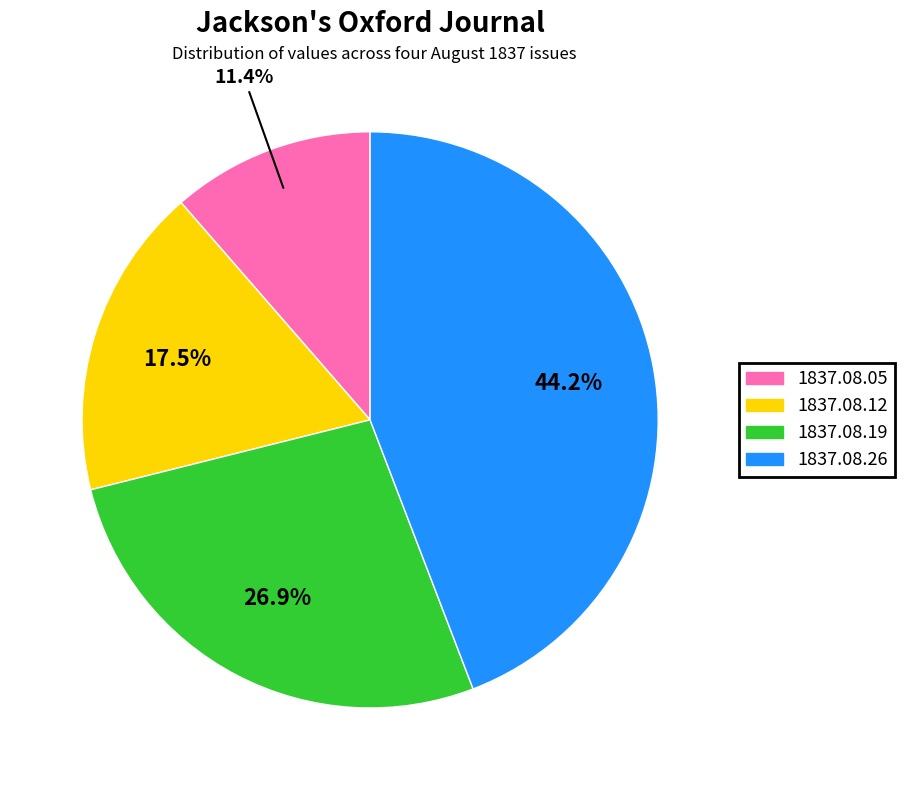

Does any single category account for the majority?

No